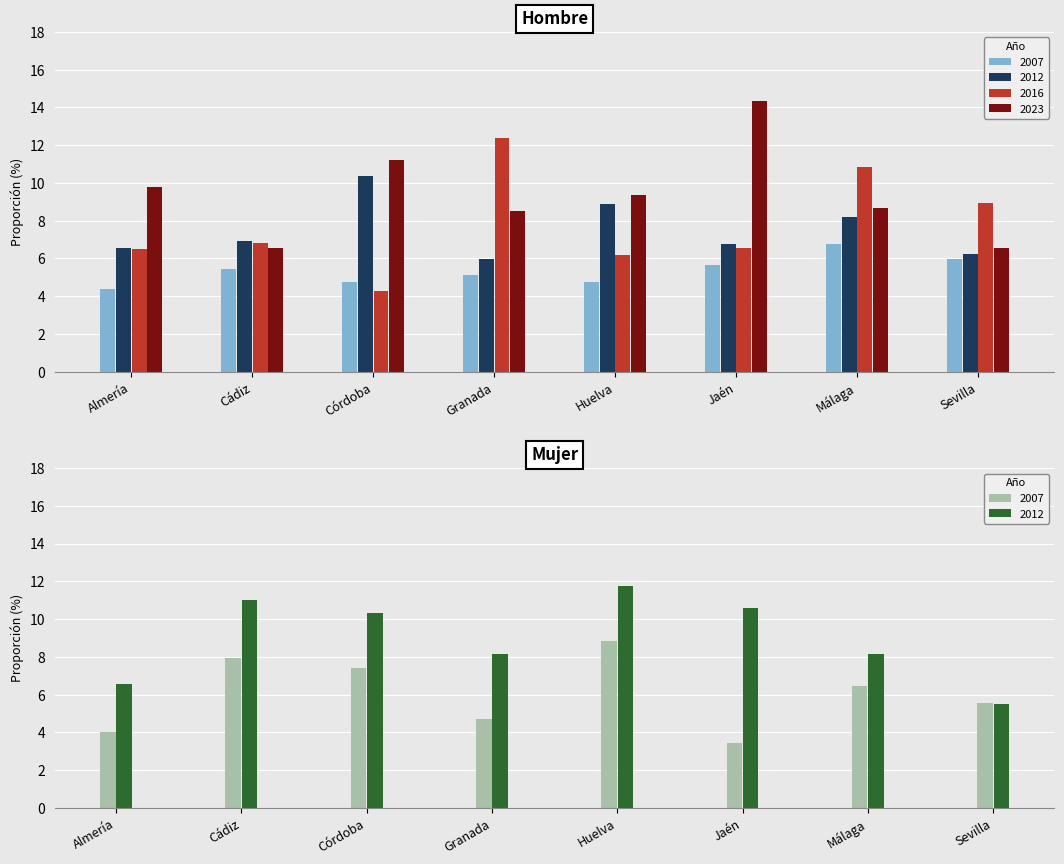

List the labels in order of Hombre 2012 value, largest first.

Córdoba, Huelva, Málaga, Cádiz, Jaén, Almería, Sevilla, Granada